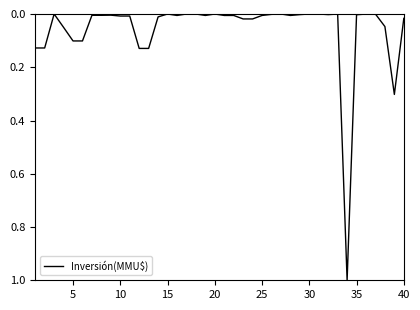

What is the difference between the maximum and minimum values?

1.0